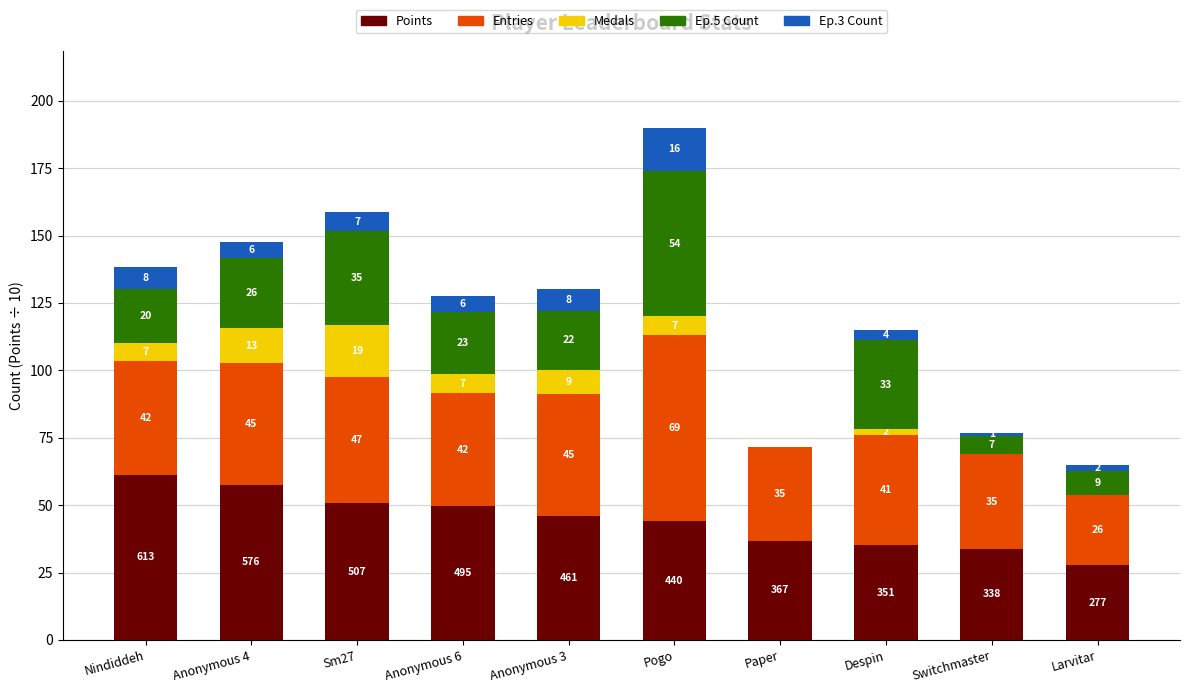

The value of Points at Nindiddeh is 15.1. True or false?

False